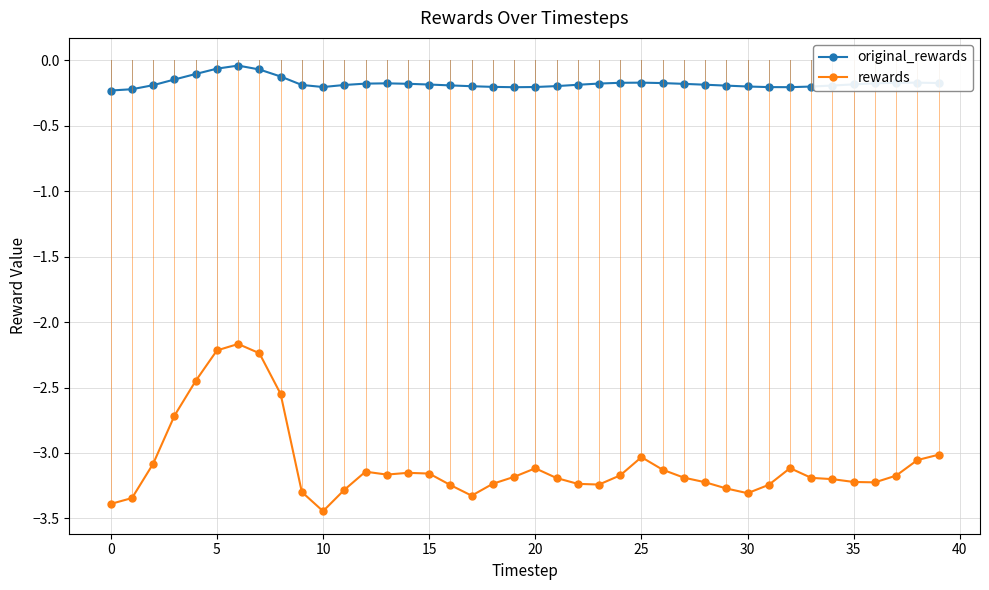

What is the minimum value for original_rewards?

-0.2